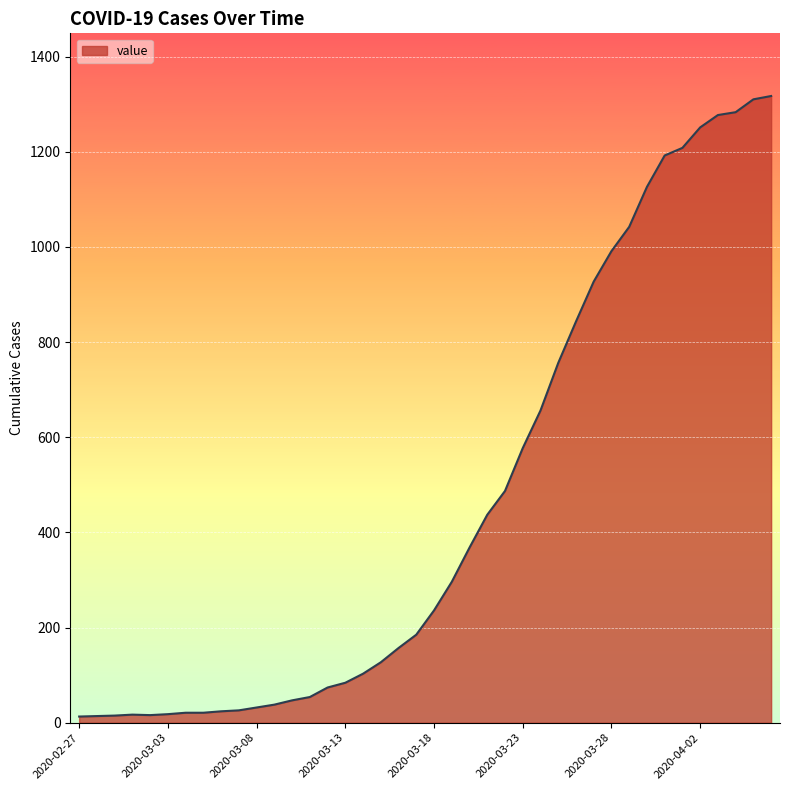

What is the difference between the maximum and minimum values?

1304